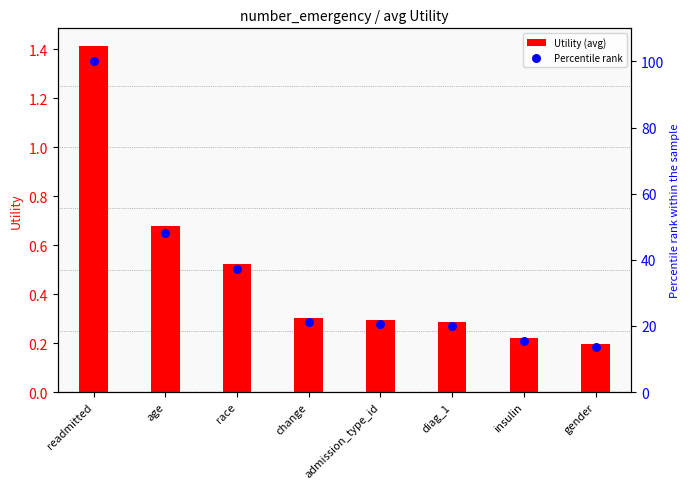

What is the total value across all series at readmitted?

101.4